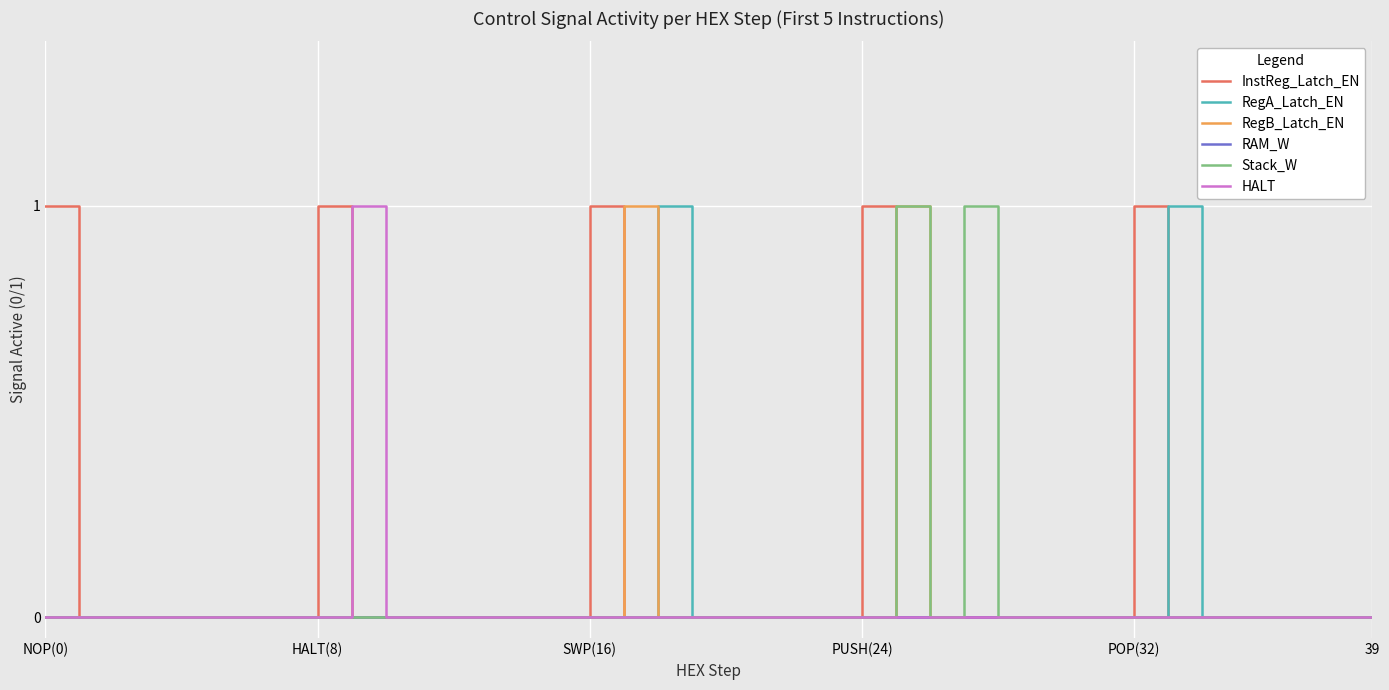

What are all the series names shown in the legend?

InstReg_Latch_EN, RegA_Latch_EN, RegB_Latch_EN, RAM_W, Stack_W, HALT